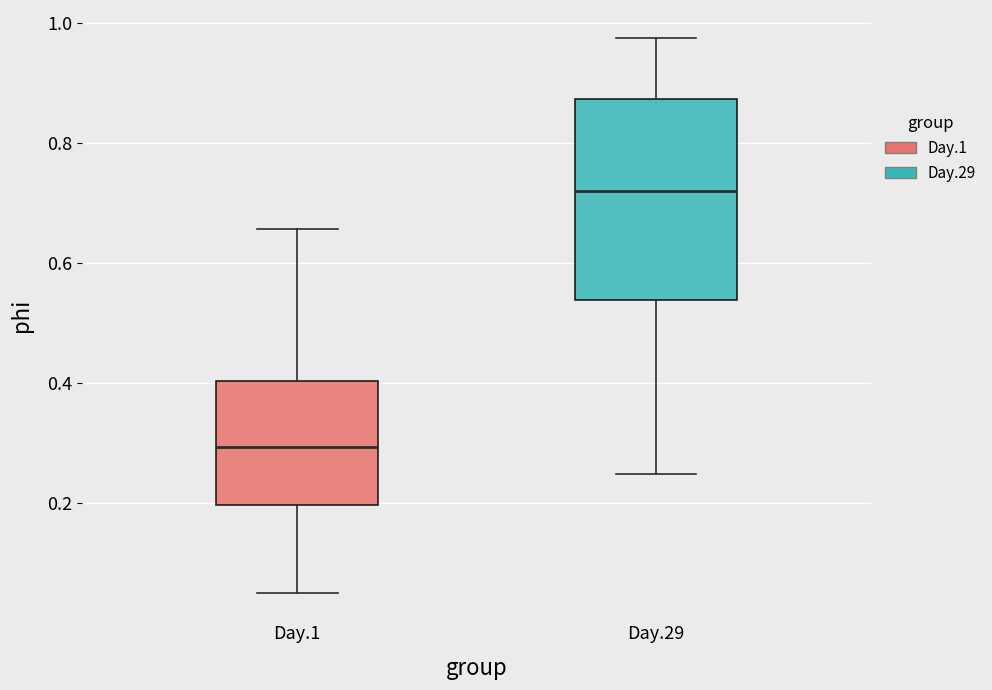

Which box's median line is the highest?

Day.29